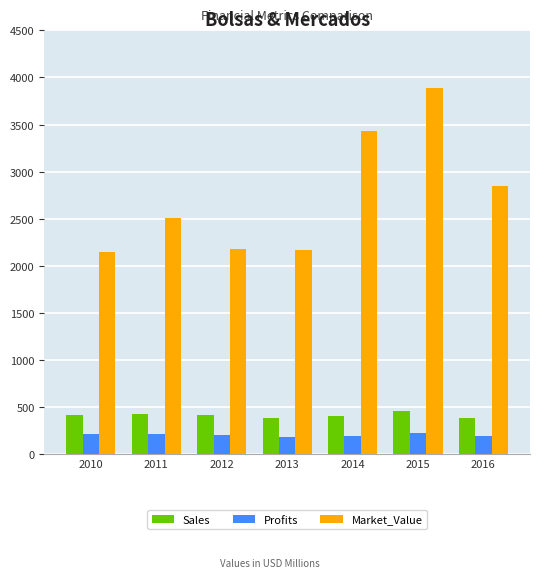

Is the value of Profits at 2013 greater than the value of Sales at 2016?

No